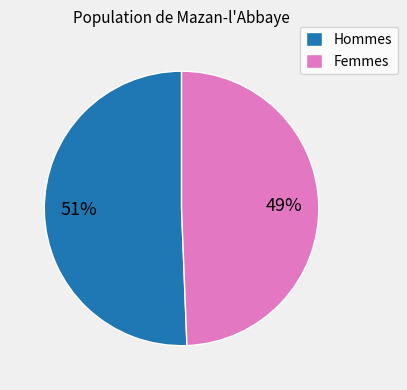

Rank the categories by value from highest to lowest.

Hommes, Femmes